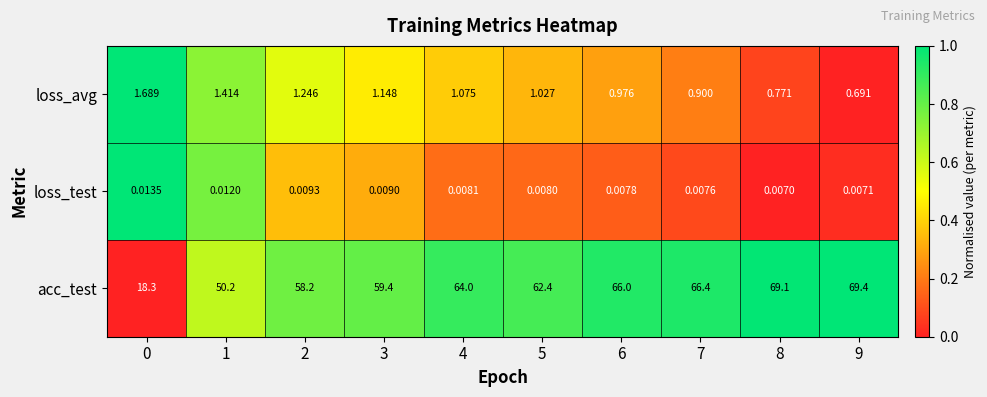

Is the value of loss_avg at 0 greater than the value of acc_test at 8?

No